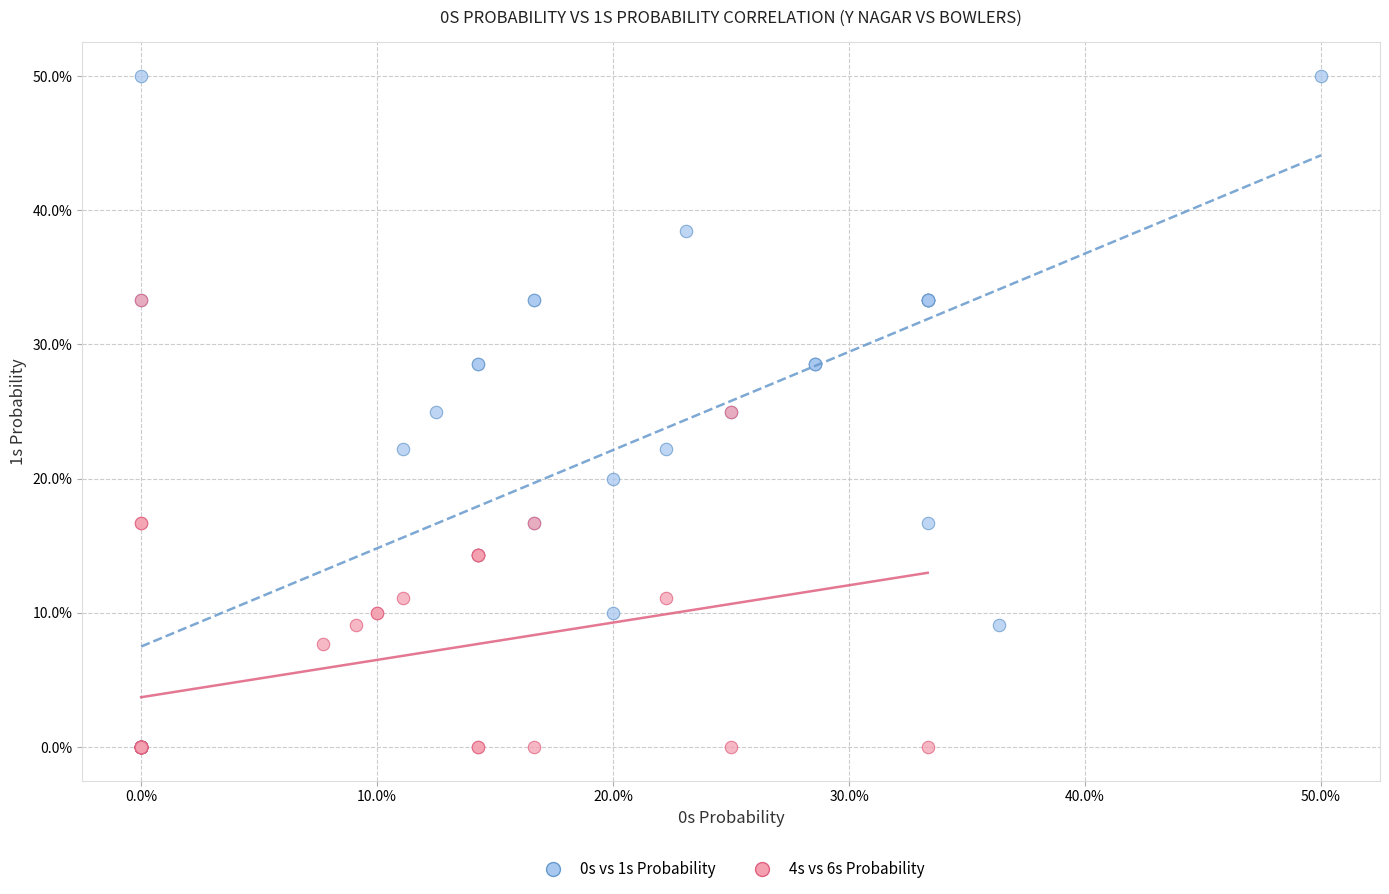

Which series has the largest Y range (max minus min)?

0s vs 1s Probability